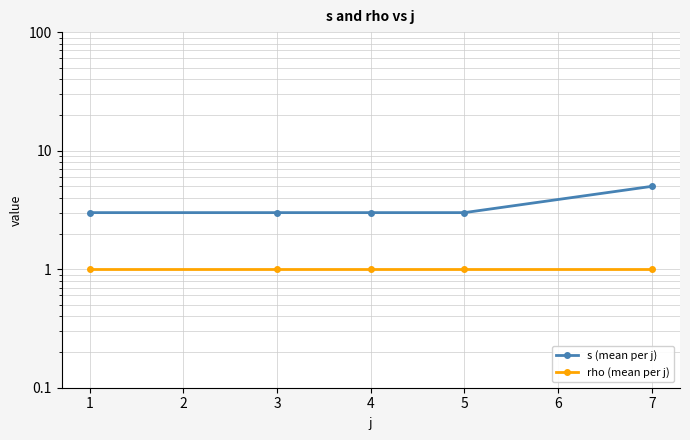

What is the value of the rho (mean per j) point at the 3rd from the left?

1